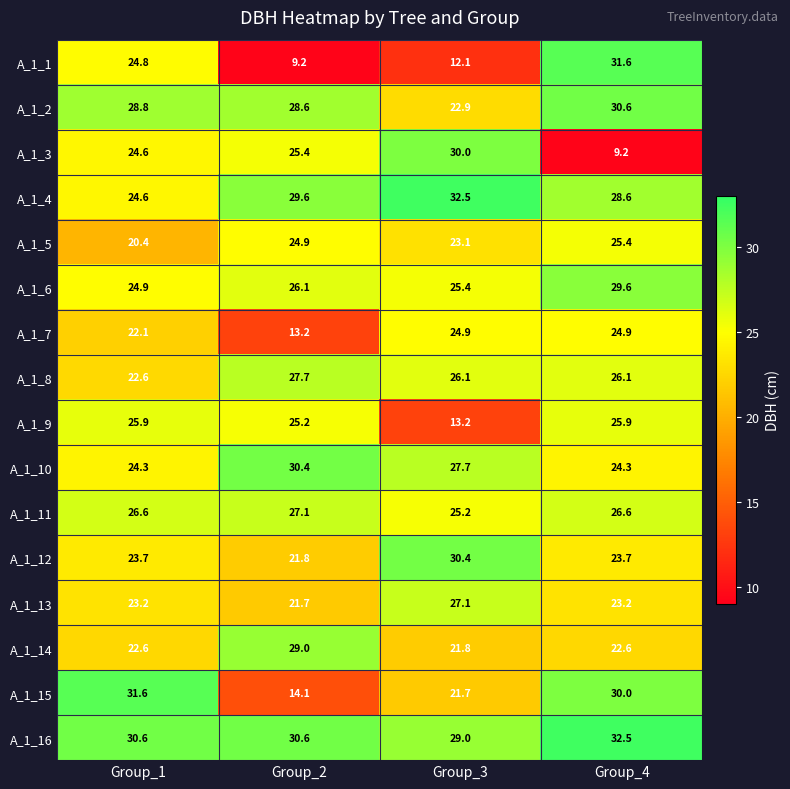

What is the difference between the maximum and minimum values in the A_1_7 series?

11.7